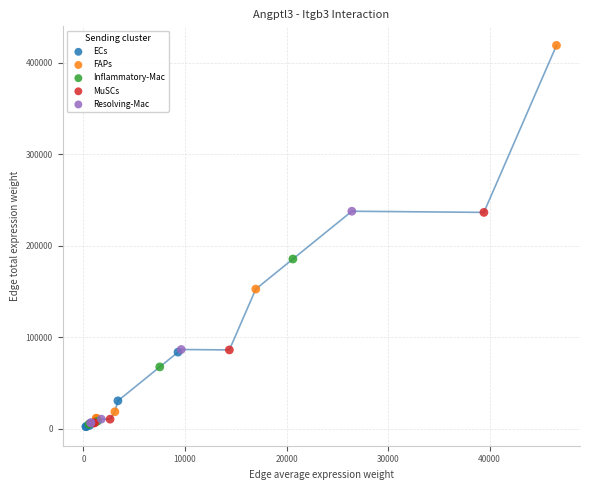

Which series has the largest Y range (max minus min)?

FAPs